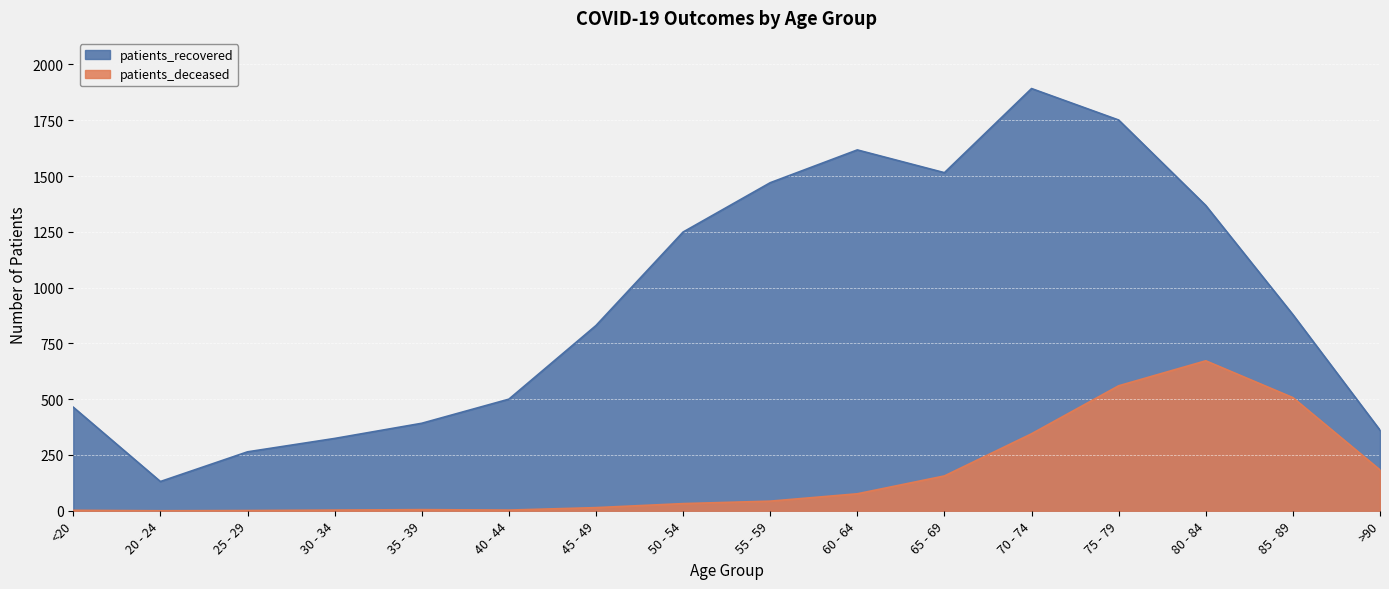

In patients_deceased, how many points are higher than both neighbors (excluding endpoints)?

2